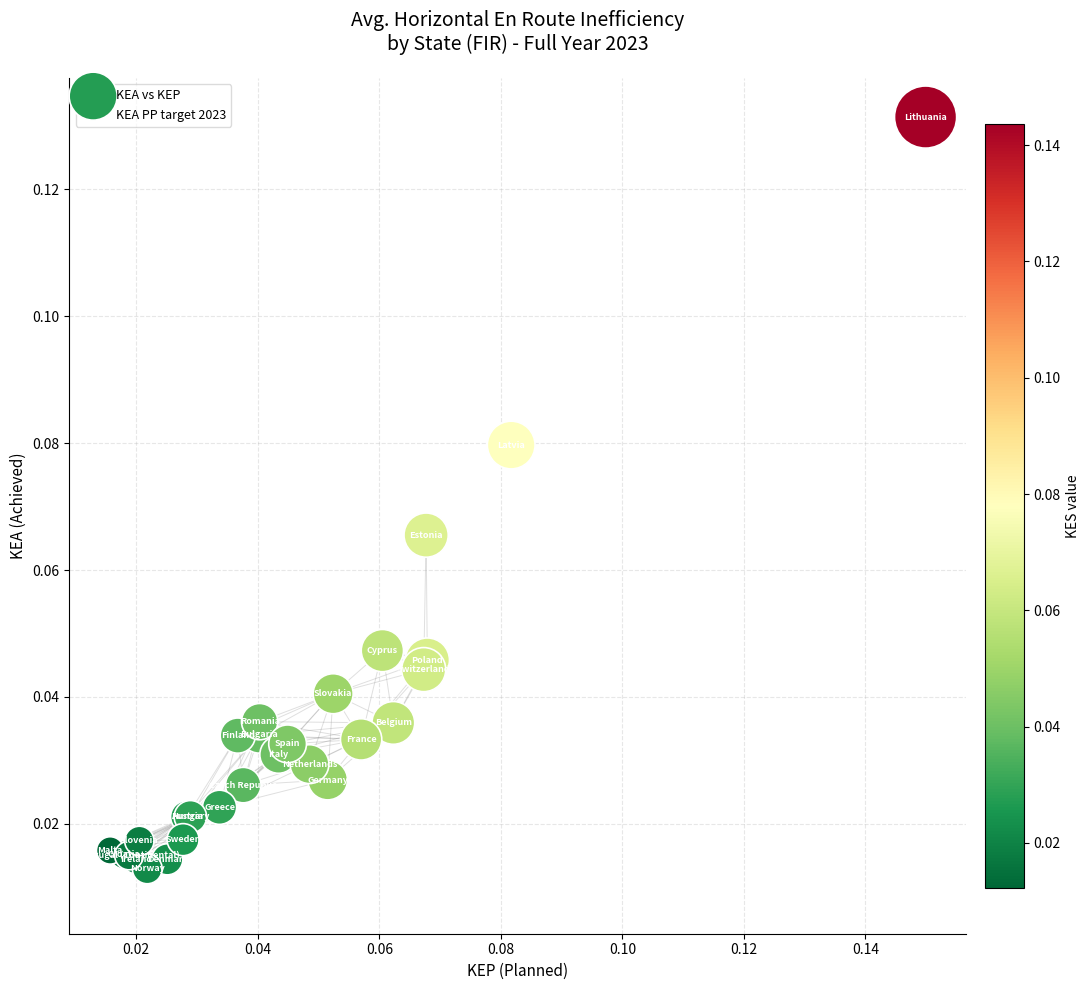

Which series has the widest spread of Y values?

KEA vs KEP